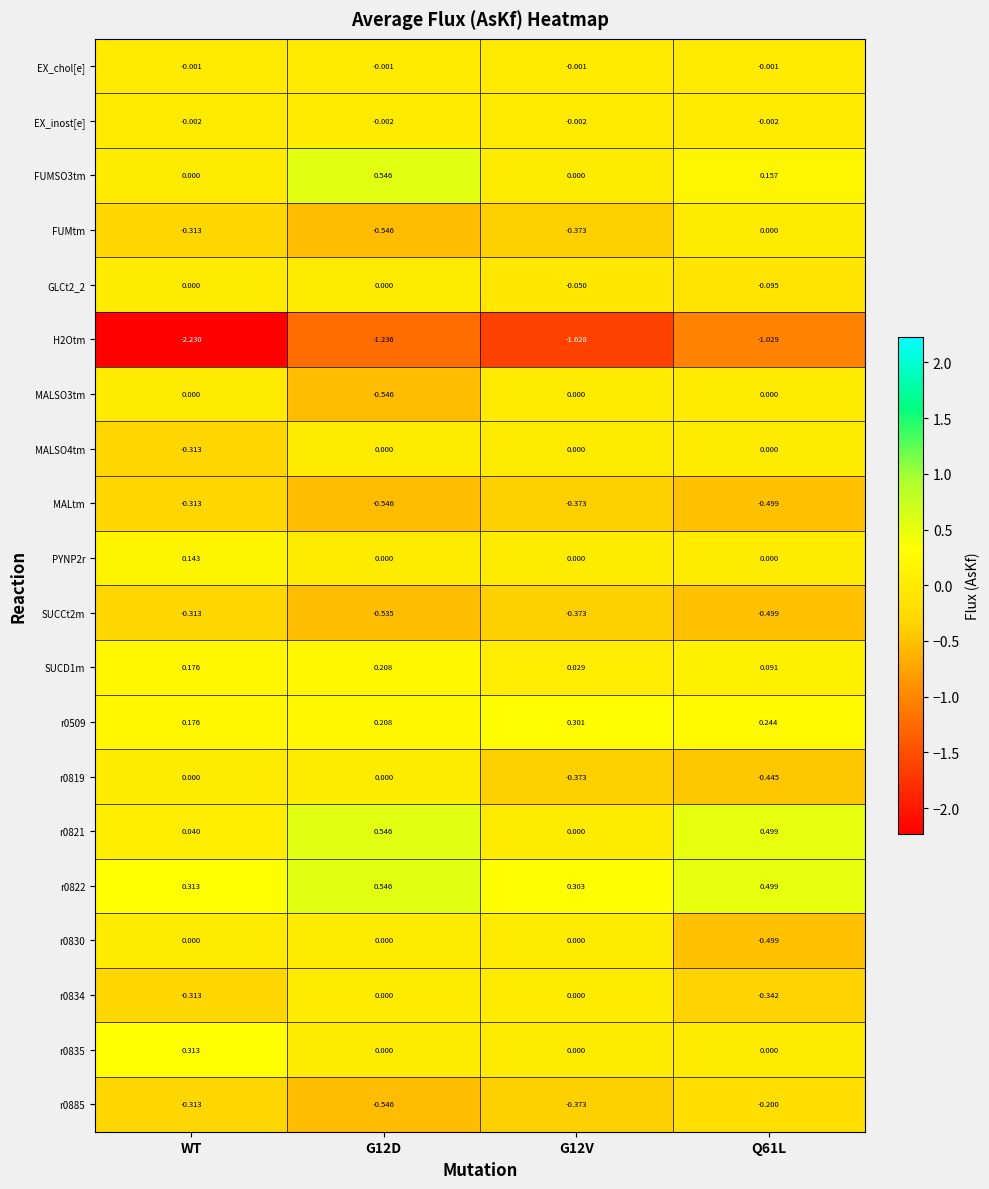

At which category is the sum across all series the highest?

G12D